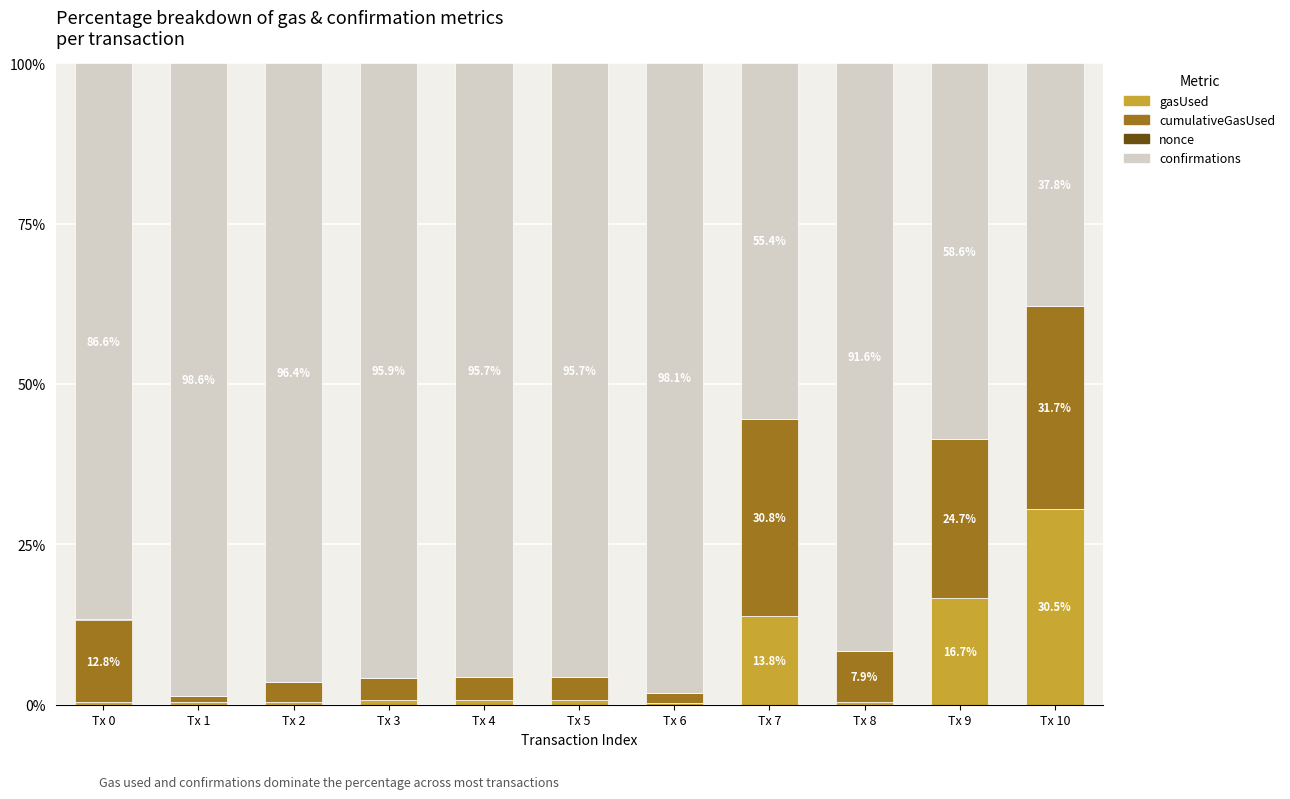

What is the sum of all gasUsed values?

65.2